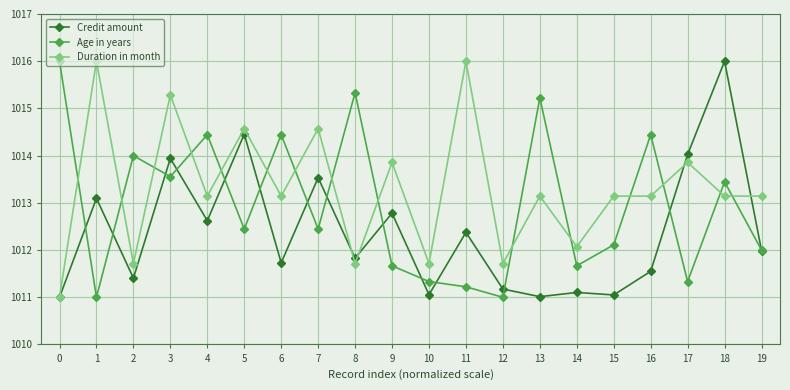

The value of Age in years at 7 is 1012.4. True or false?

True